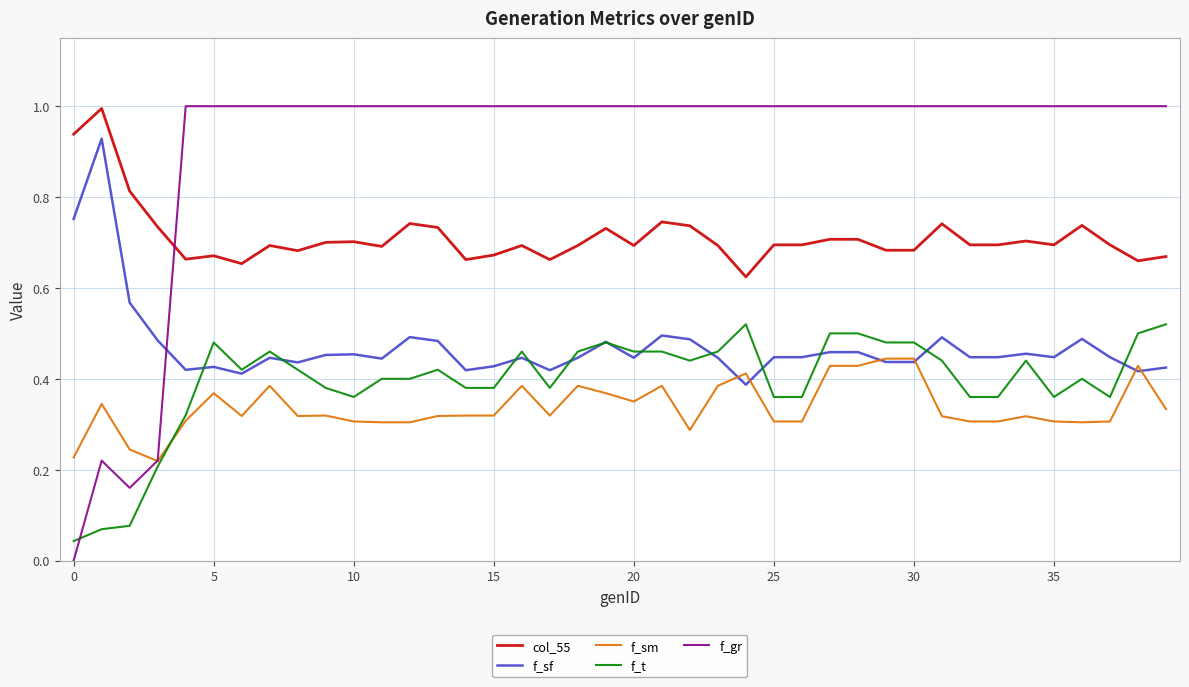

What are all the series names shown in the legend?

col_55, f_sf, f_sm, f_t, f_gr